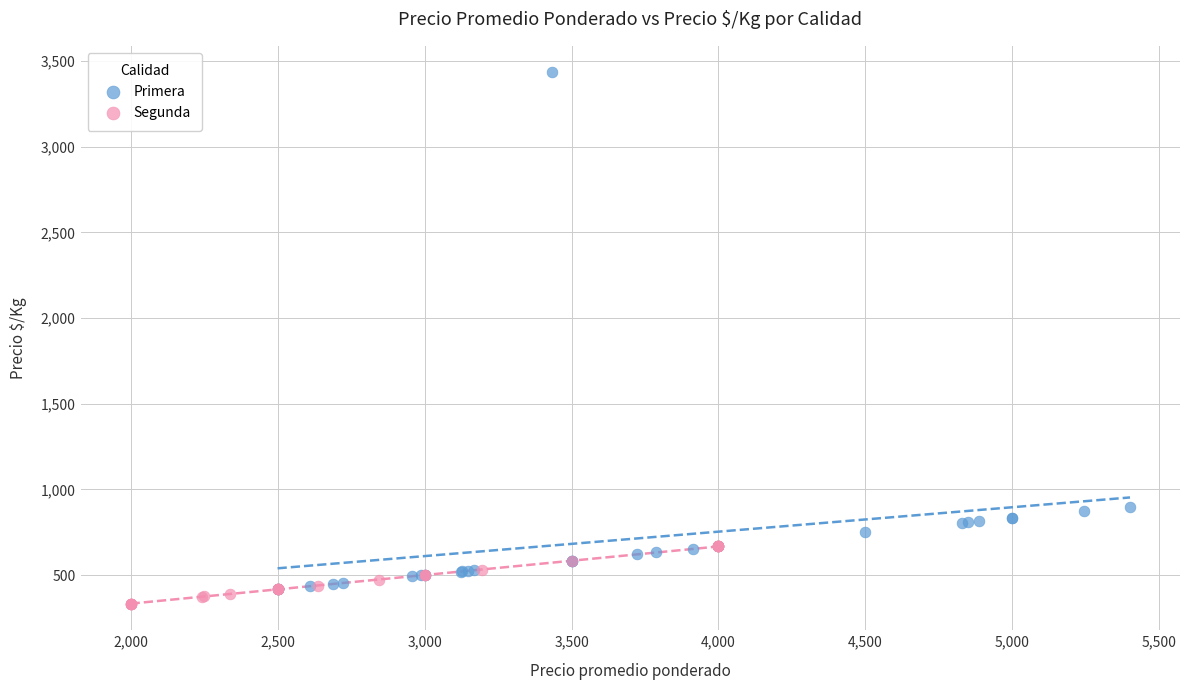

Which series has the largest Y range (max minus min)?

Primera